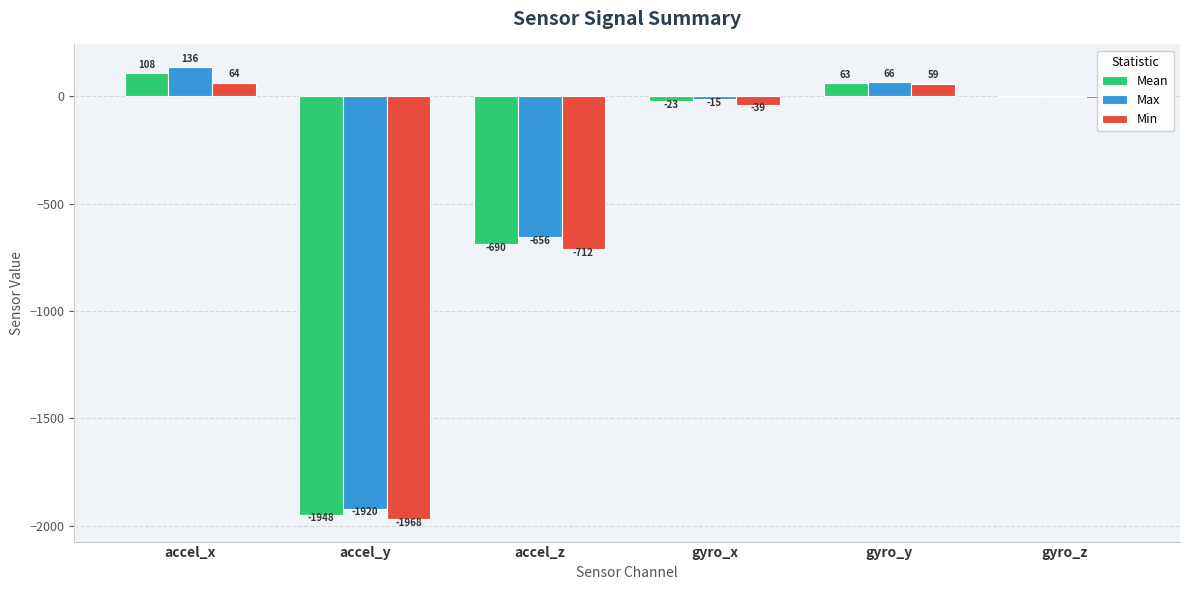

What is the sum of all Max values?

-2391.0